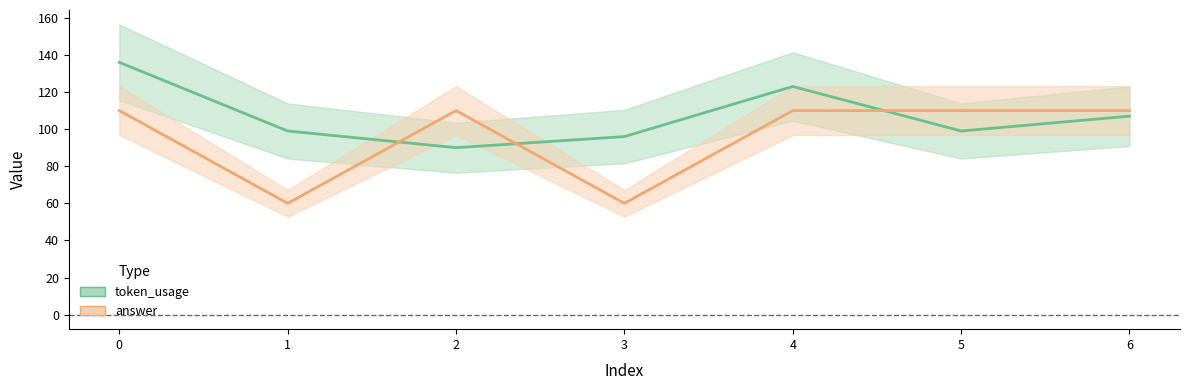

How many data points does each series have?

7